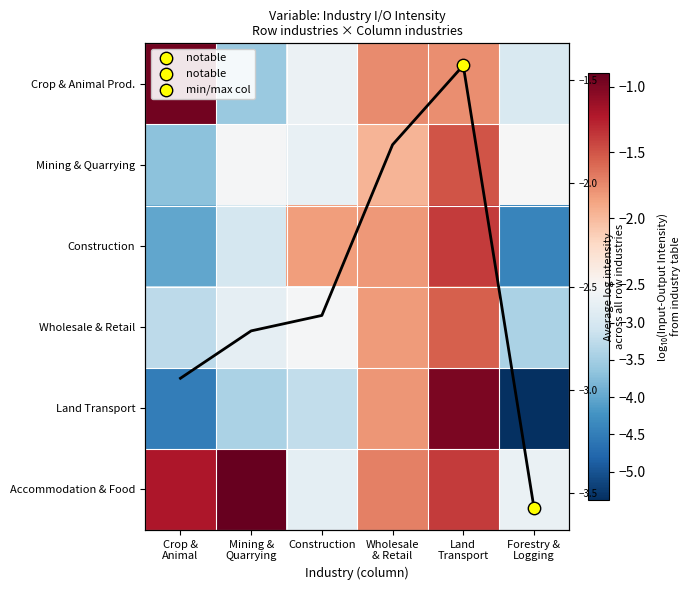

What is the average value of the Land Transport series?

-3.2